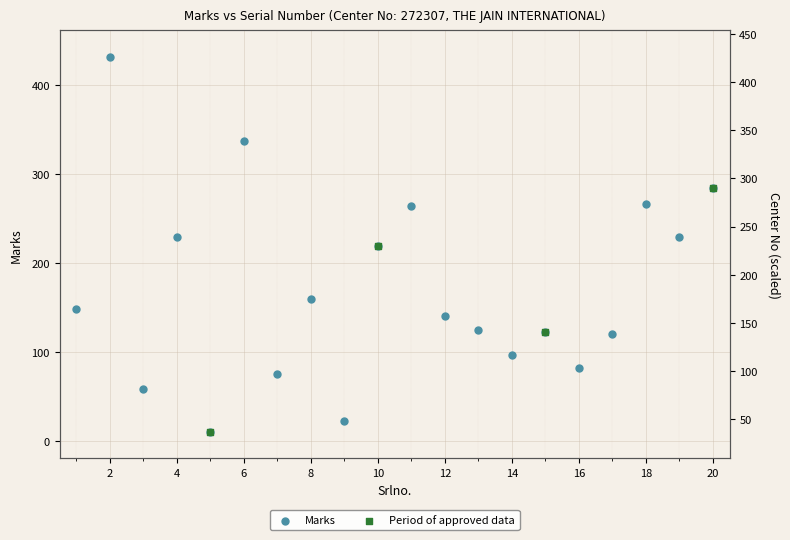

What is the change in value from 18 to 19?

-38